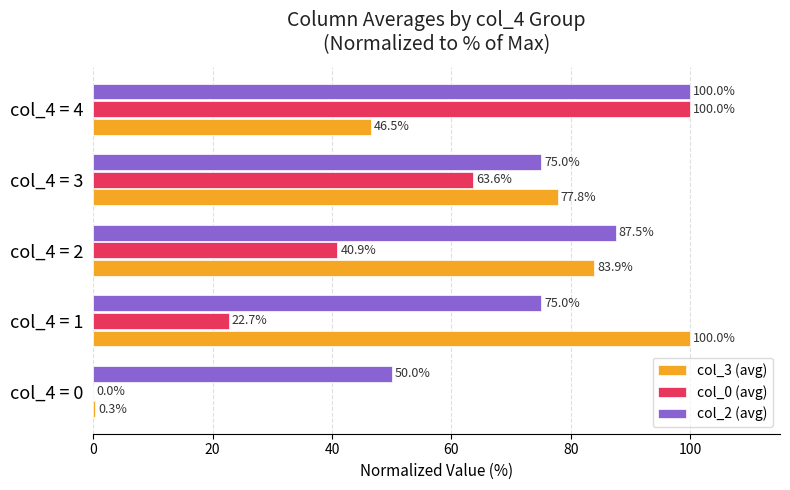

What is the maximum value shown in the chart?

100.0